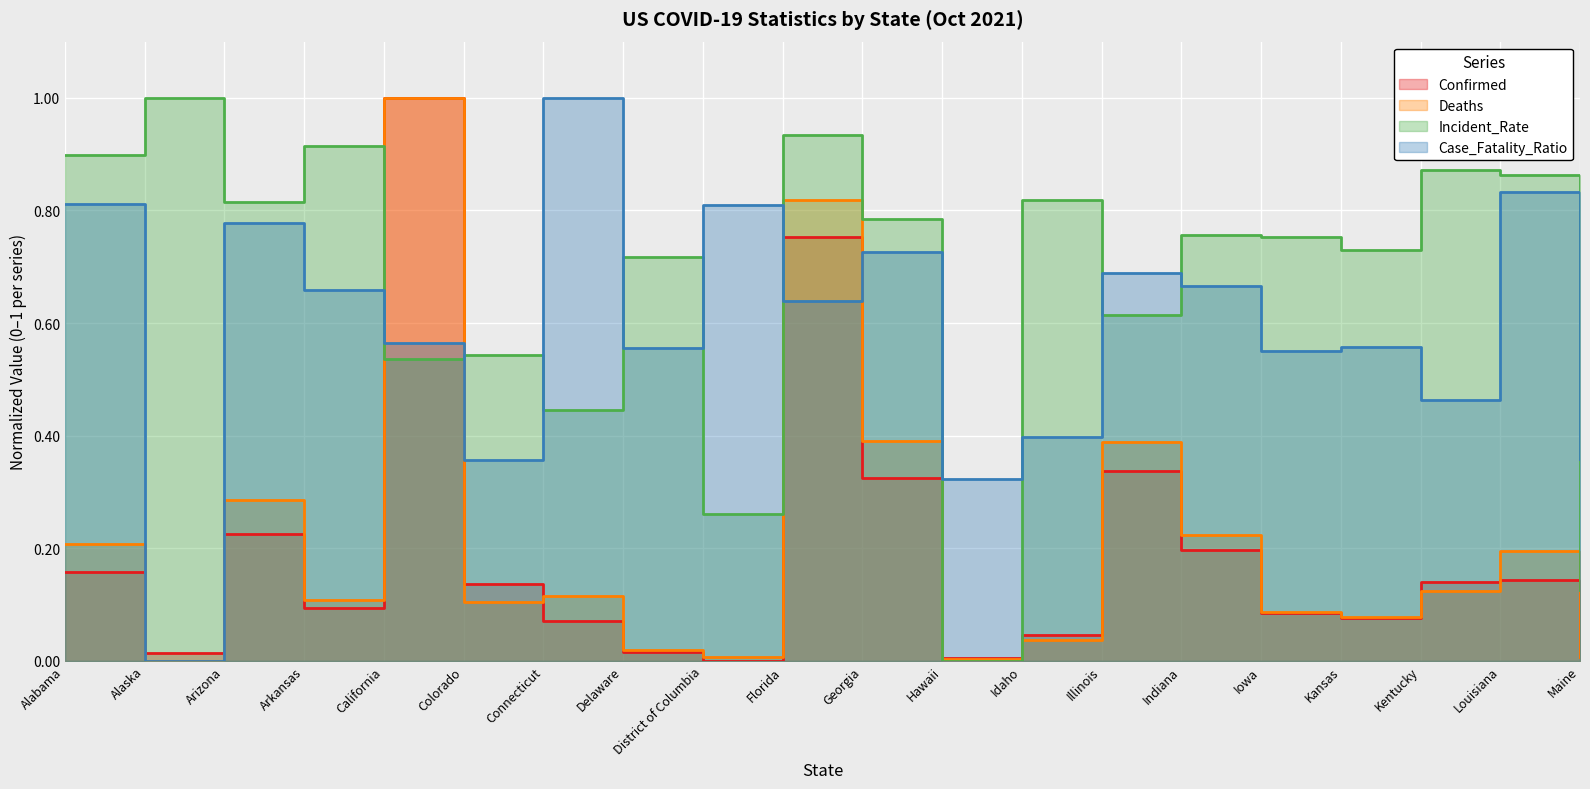

Which series changed the most between Arizona and Arkansas?

Deaths